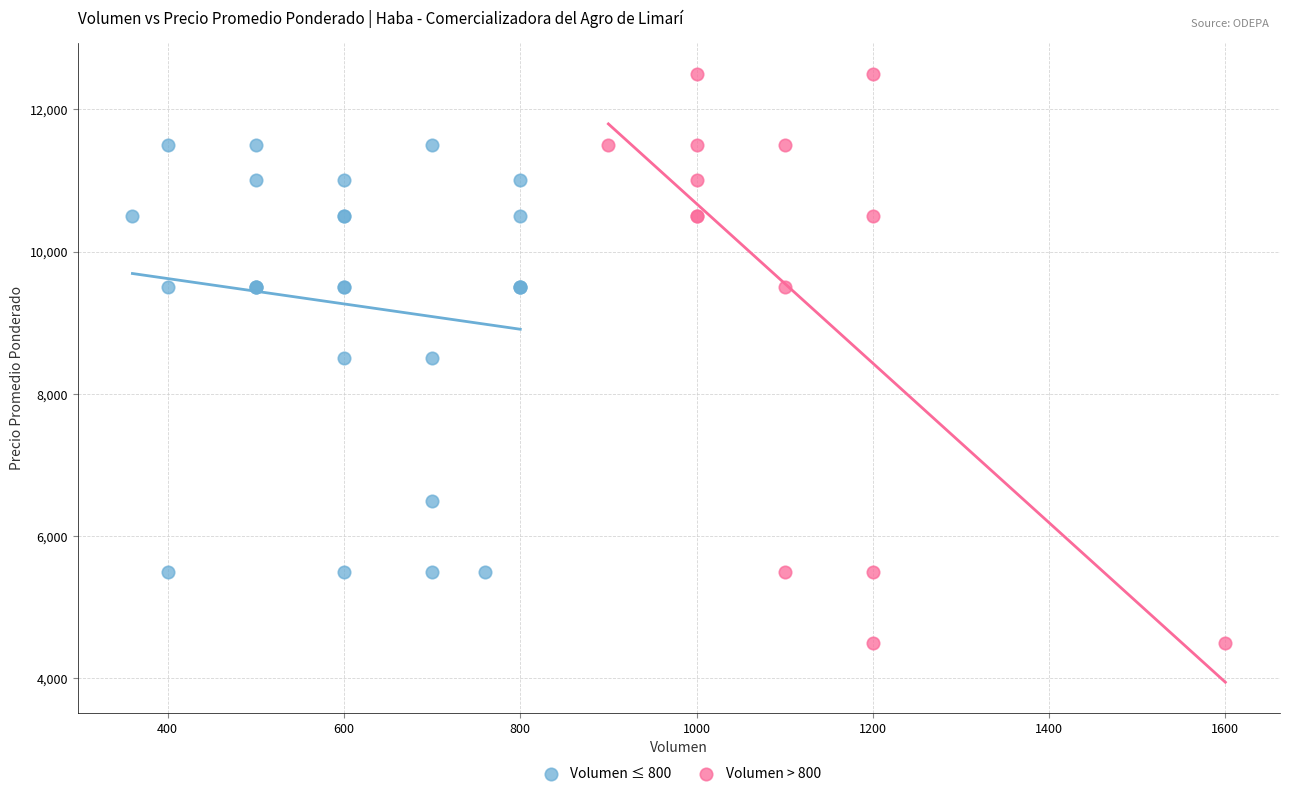

Which series contains the highest Y value?

Volumen > 800